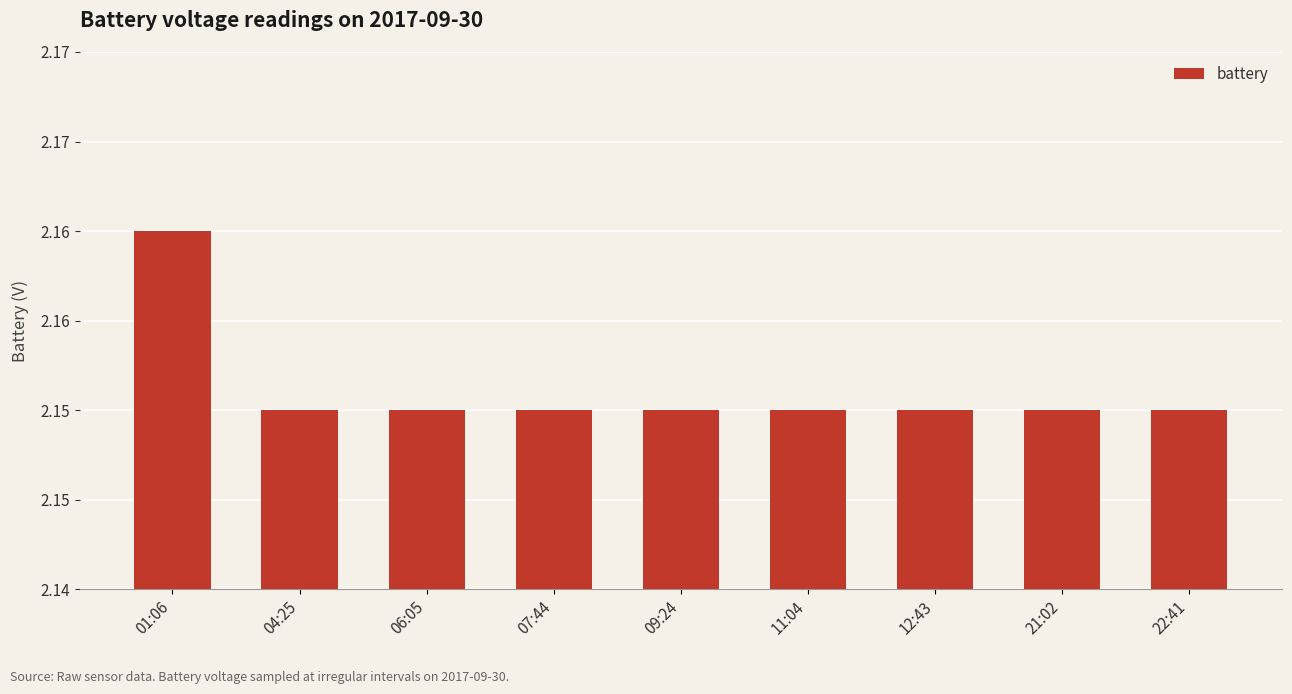

Approximately how many times larger is the value at 04:25 compared to 09:24?

1.0